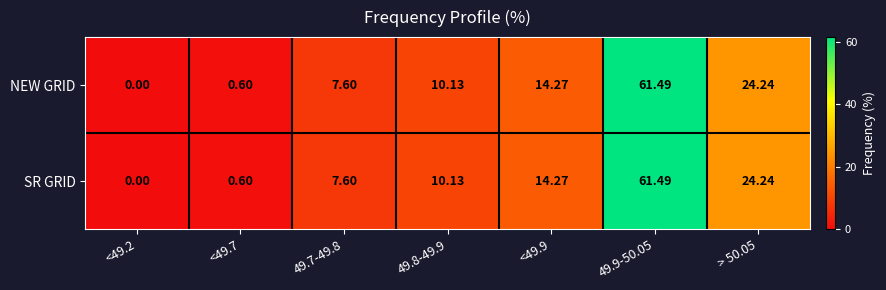

How many data points in SR GRID are less than 10?

3